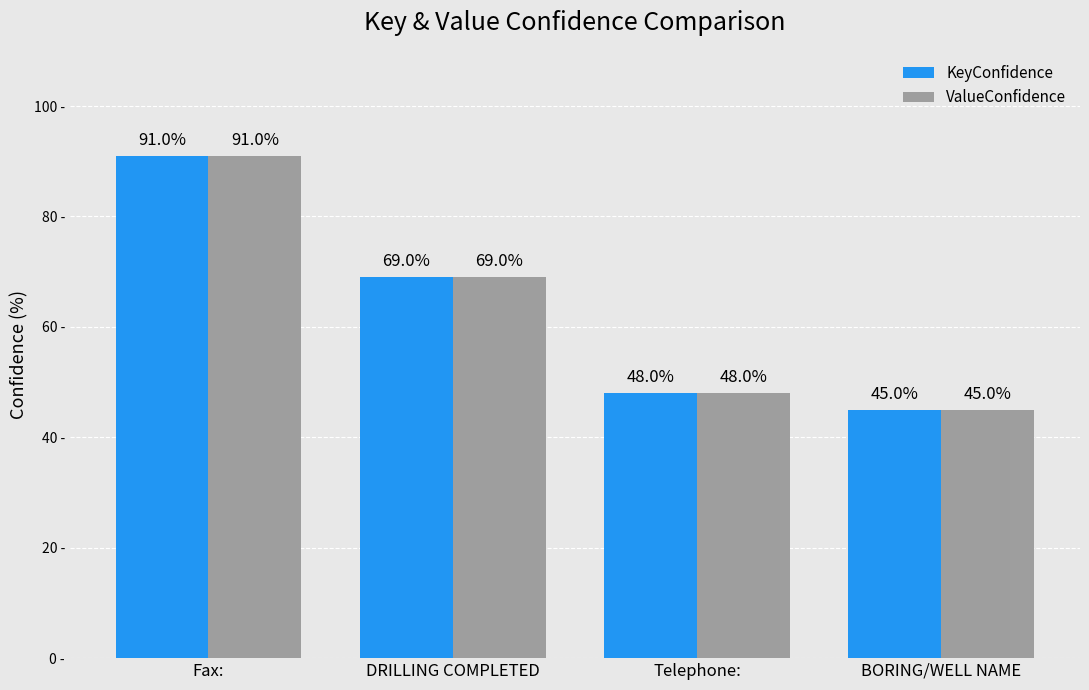

Are the bars horizontal?

No